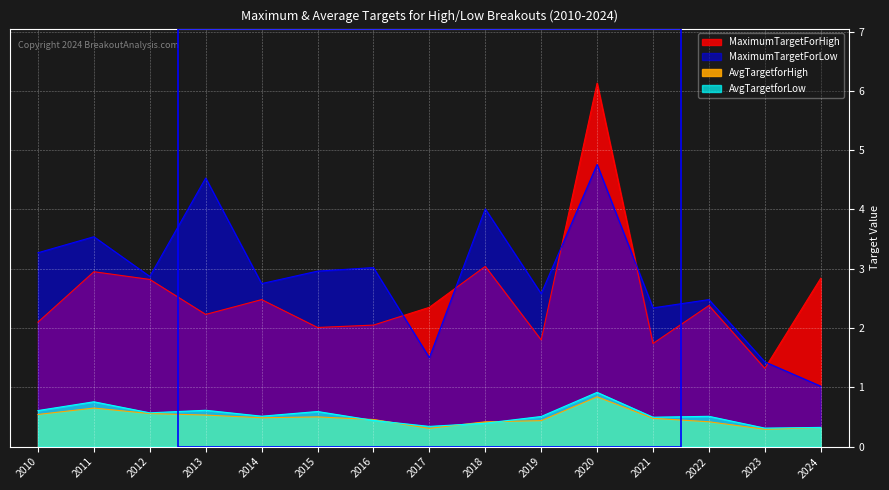

Which has a higher value, 2014 or 2018?

2018